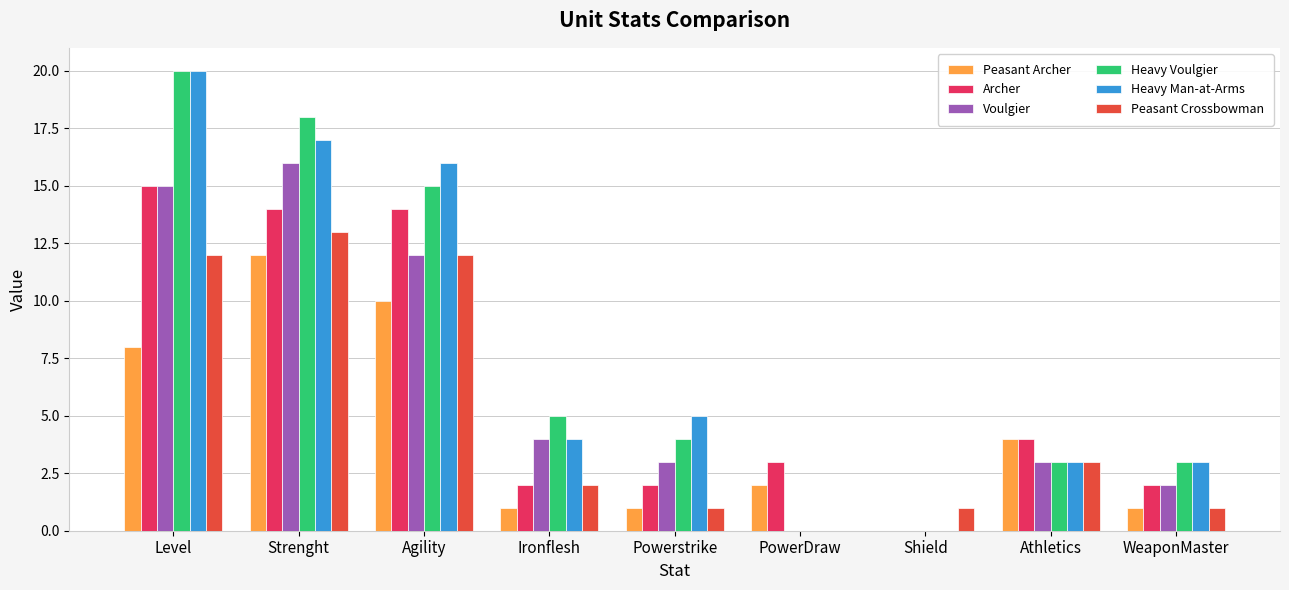

The Heavy Voulgier series shows 0 at Shield. True or false?

True